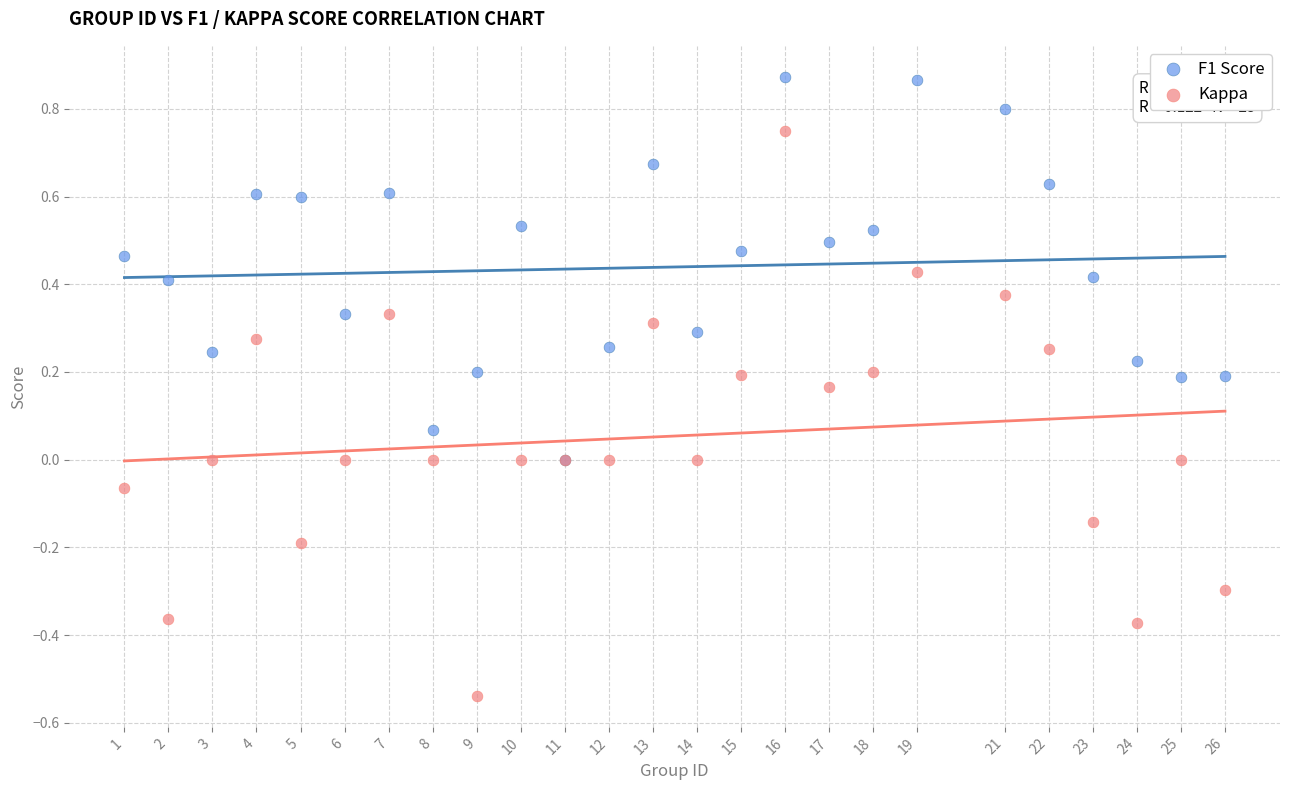

Which series contains the highest Y value?

F1 Score